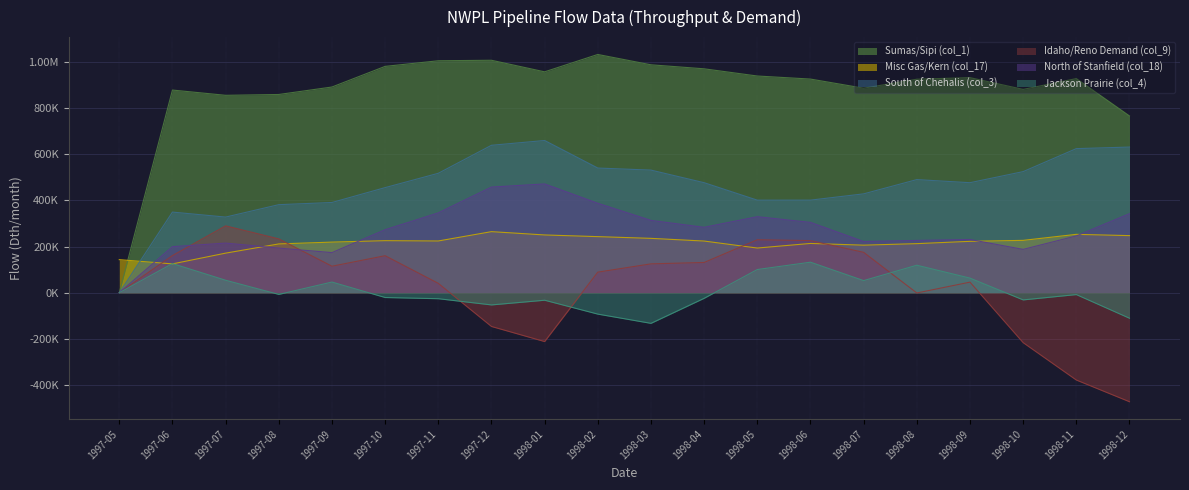

What is the sum of all Sumas/Sipi (col_1) values?

17605022.4